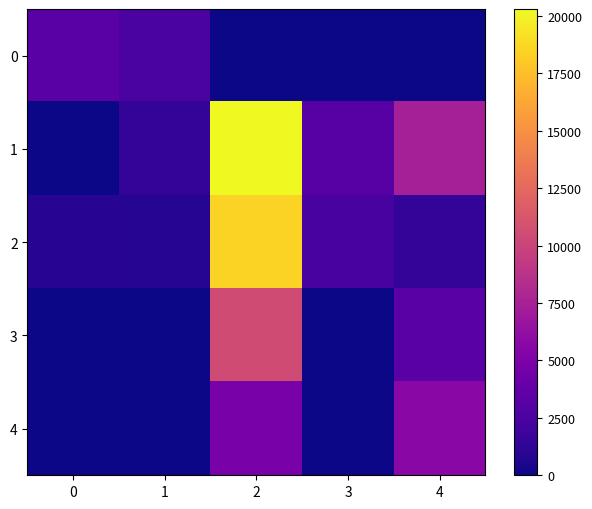

At which category is the sum across all series the highest?

2